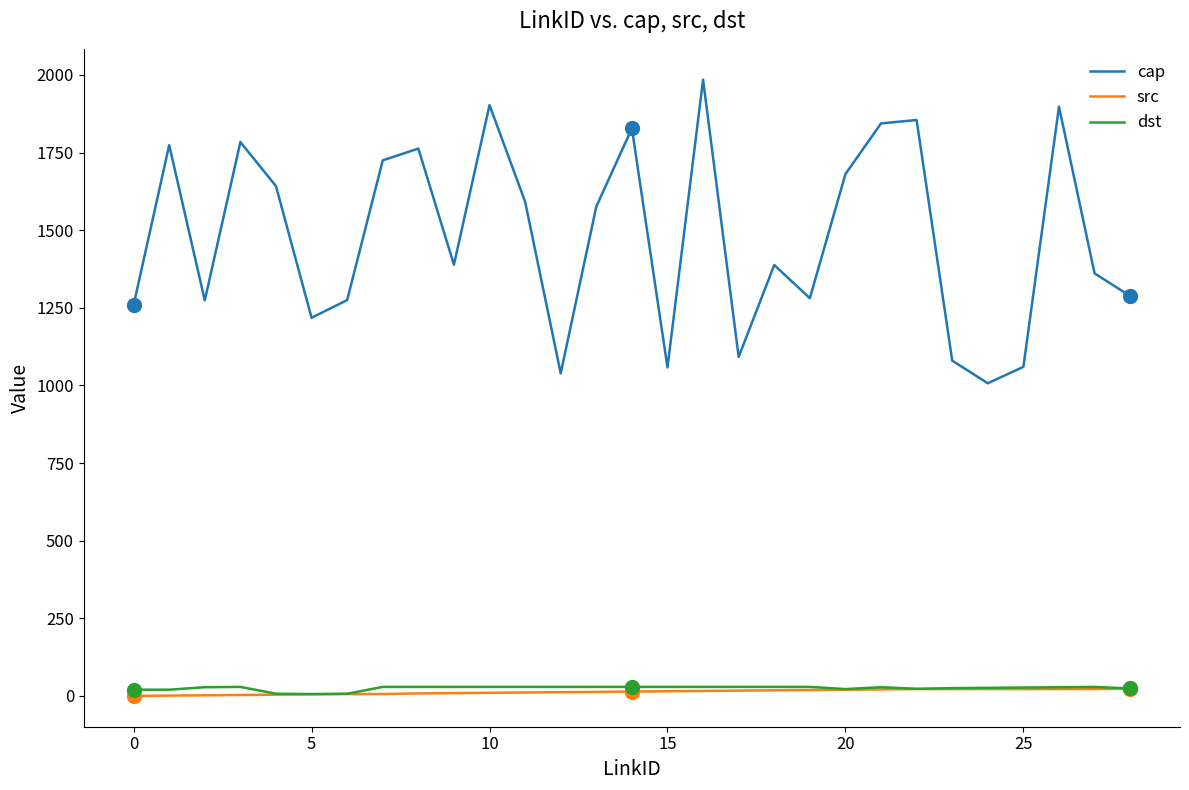

What is the maximum value shown in the chart?

1985